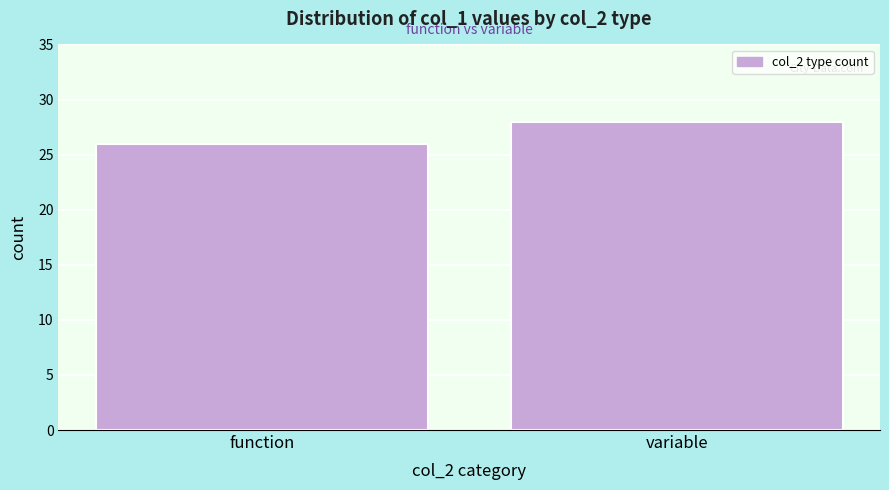

Reading left to right, transcribe all the data shown in this chart.

26	28